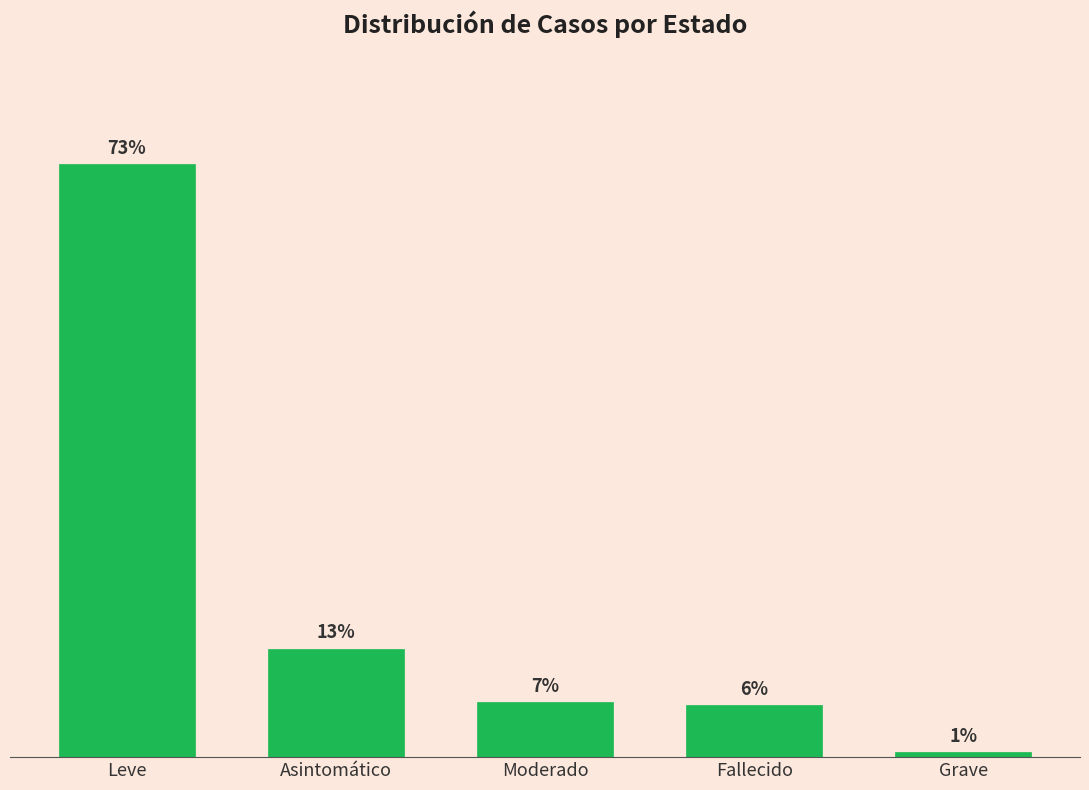

Are the bars horizontal?

No